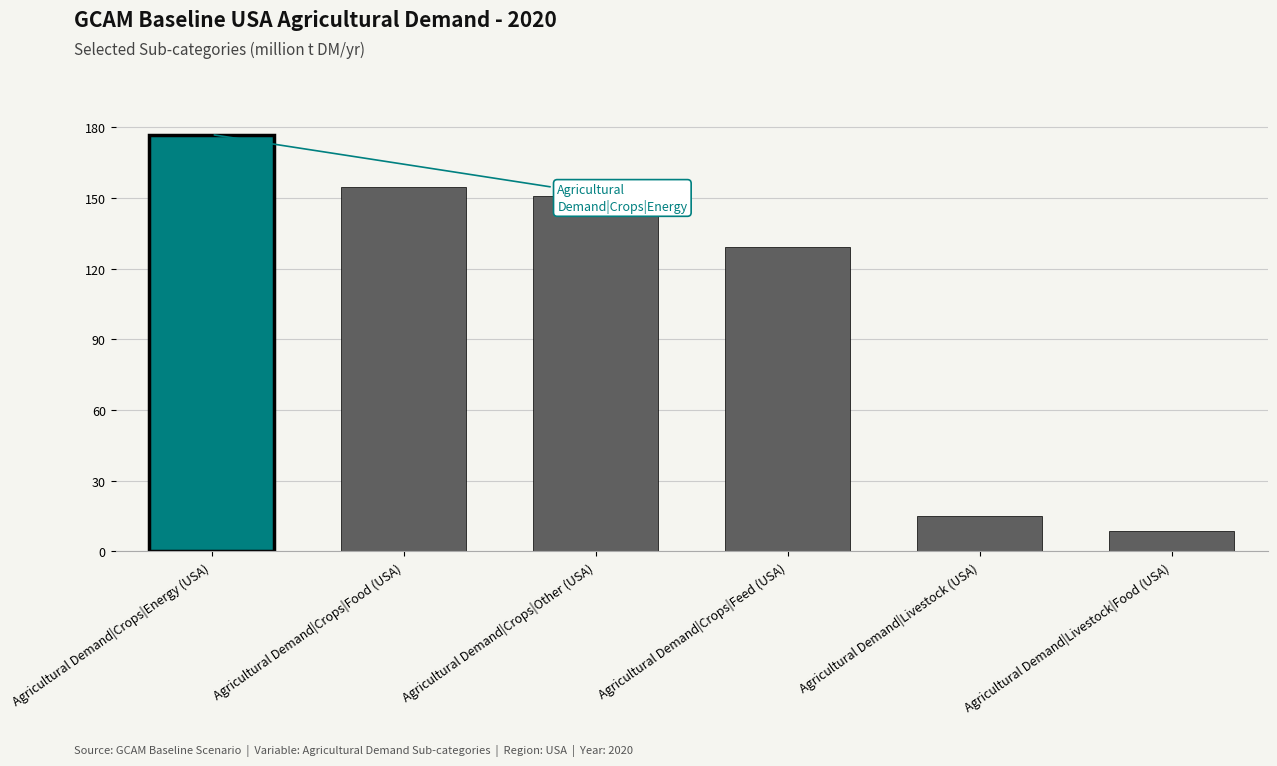

Approximately how many times larger is the value at Agricultural Demand|Crops|Food (USA) compared to Agricultural Demand|Livestock (USA)?

10.3